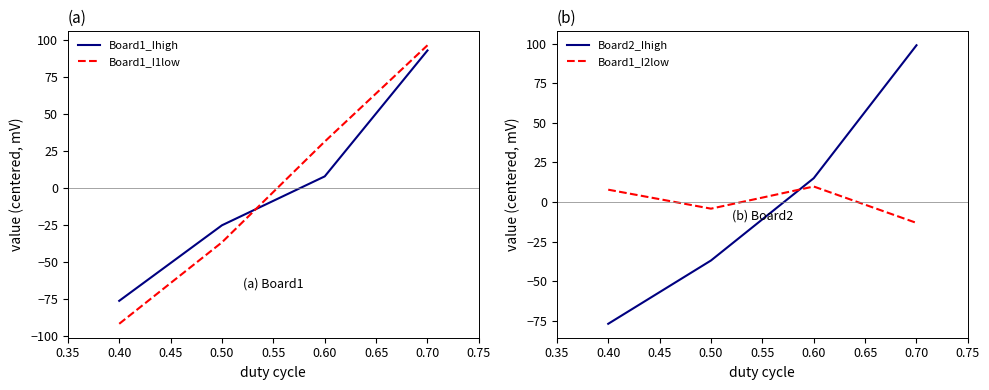

What is the difference between the Board1_I2low values at 0.40 and 0.60?

2.0